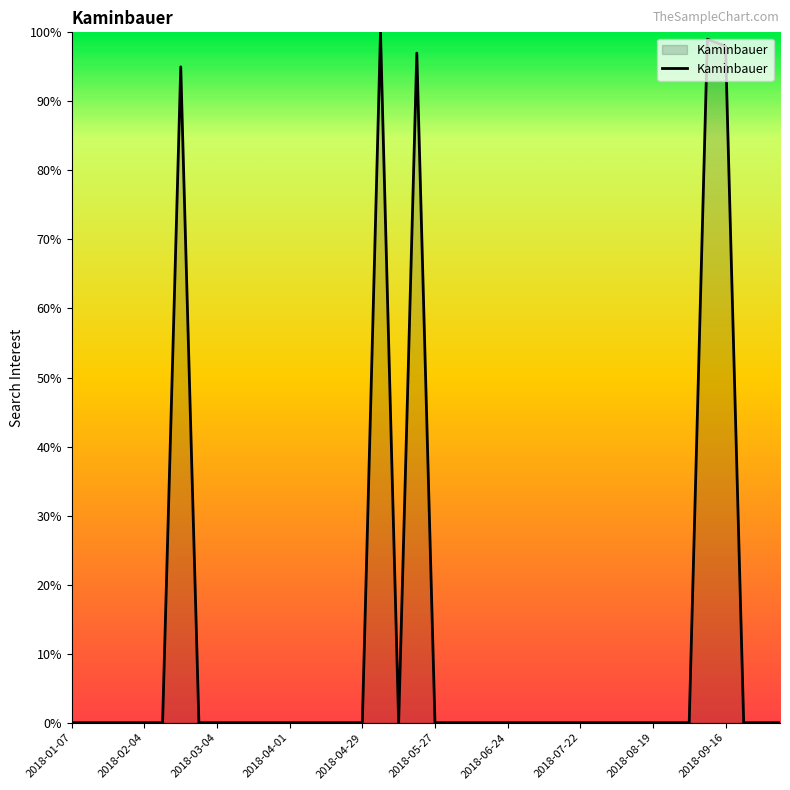

What is the greatest value displayed?

100